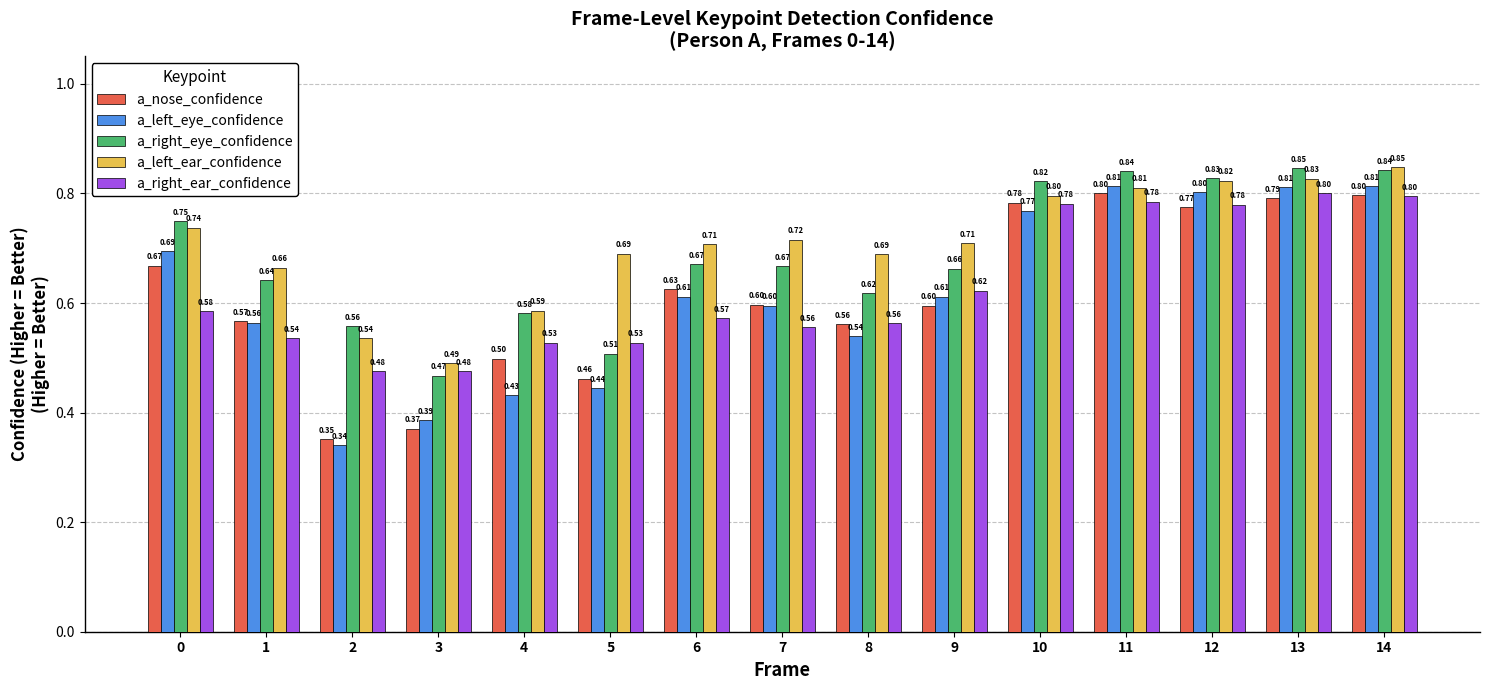

Which series has the largest total across all categories?

a_left_ear_confidence